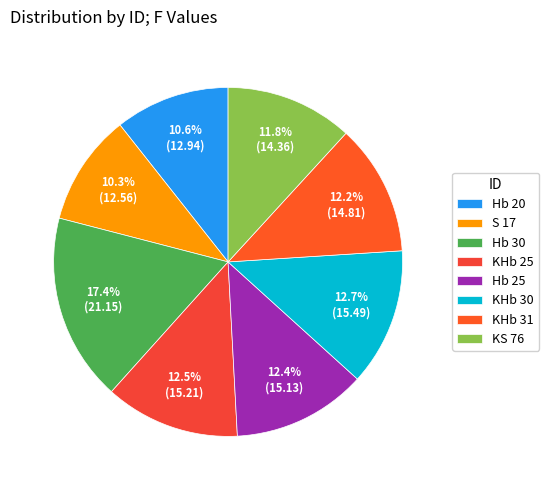

True or false: Hb 30 accounts for 17% of the total.

True